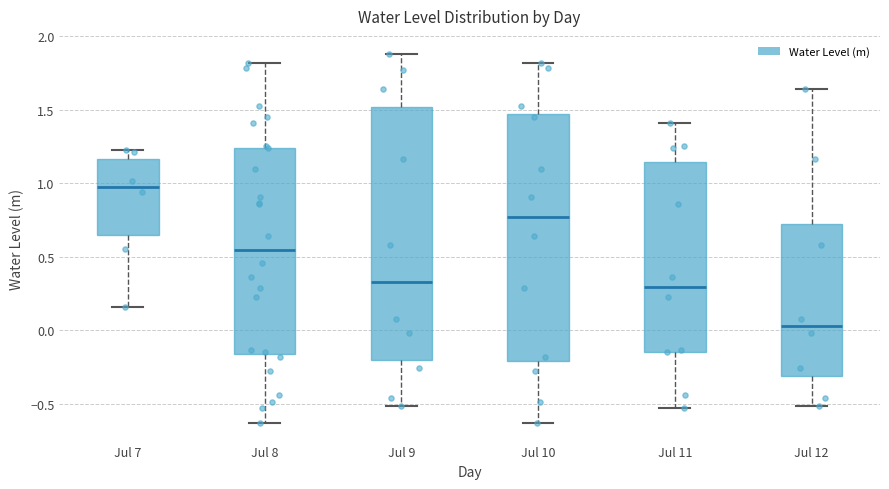

Where is the upper edge of the box for Jul 8 on the y-axis? The values are not printed on the chart, so give them approximately, as read against the axis.

1.25